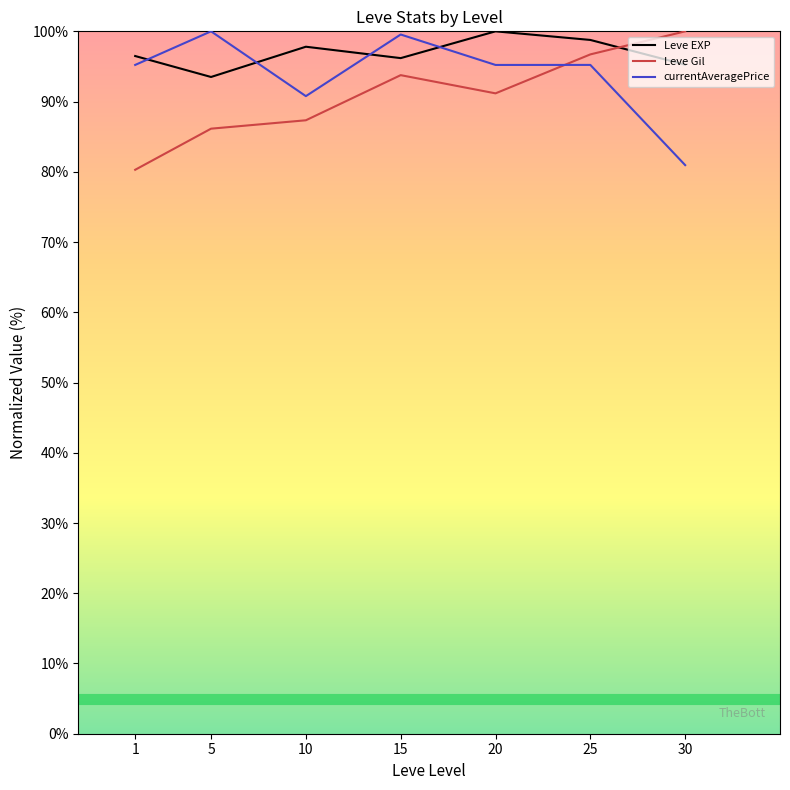

Between which two adjacent categories do Leve EXP and Leve Gil first intersect?

25 and 30